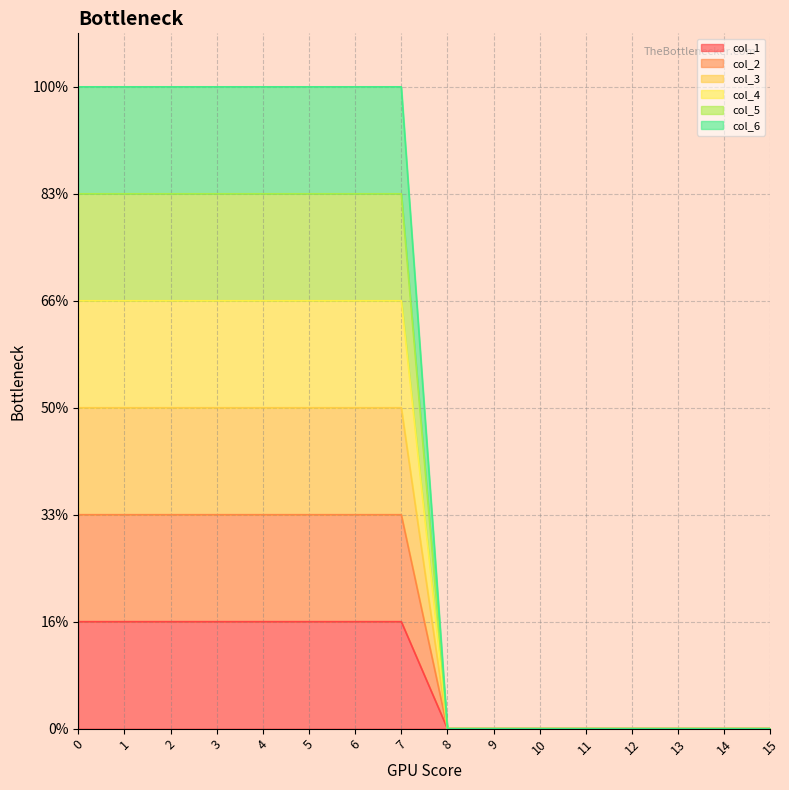

What are all the series names shown in the legend?

col_1, col_2, col_3, col_4, col_5, col_6